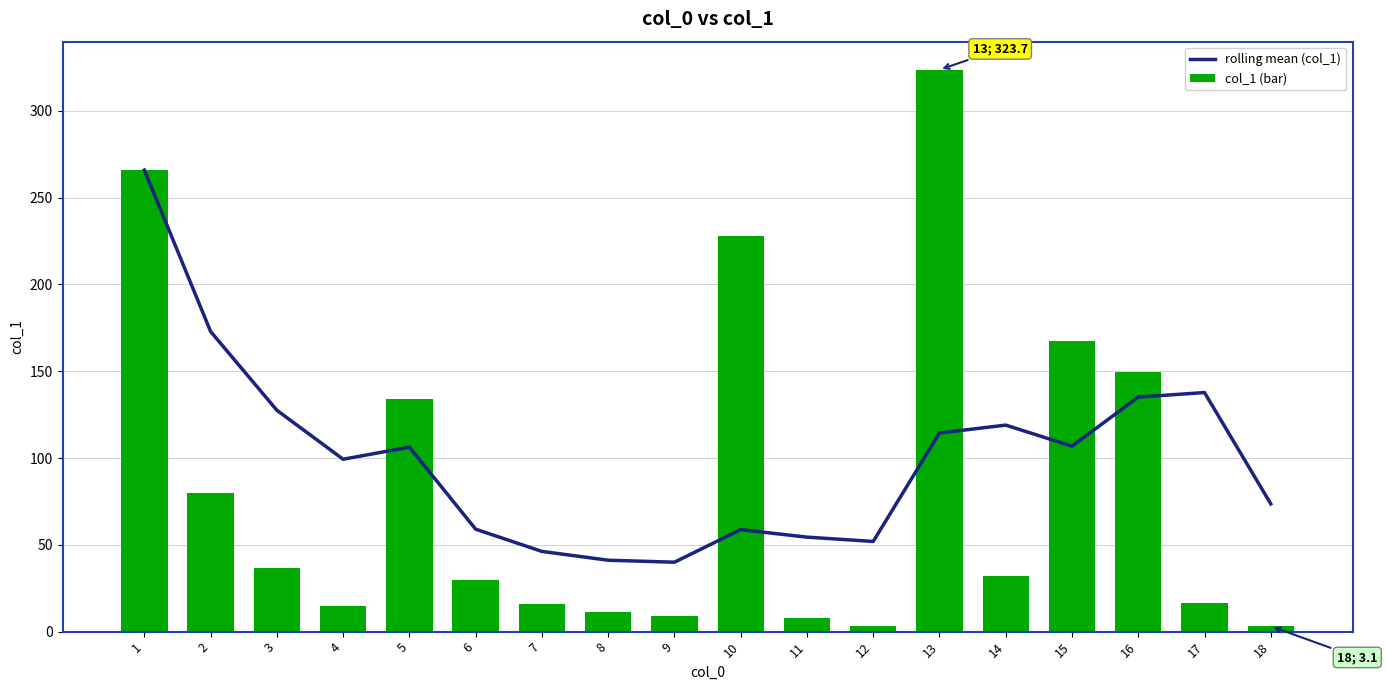

The col_1 (bar) series shows 227.9 at 10. True or false?

True